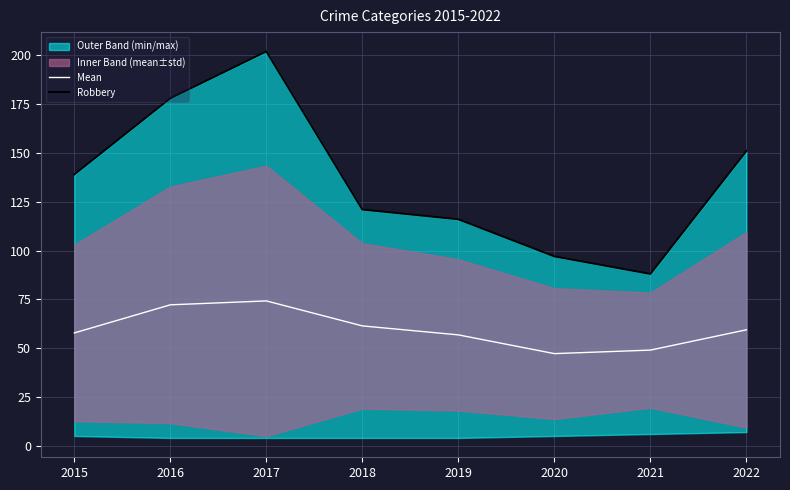

Does the chart display data point markers on the line(s)?

No